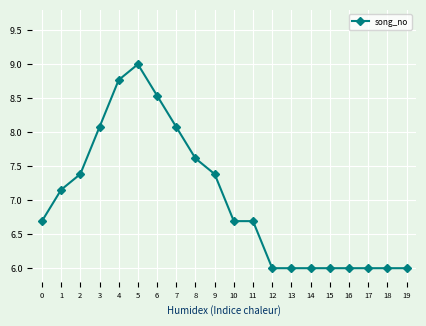

What is the value of the 15th point from the left?

6.0